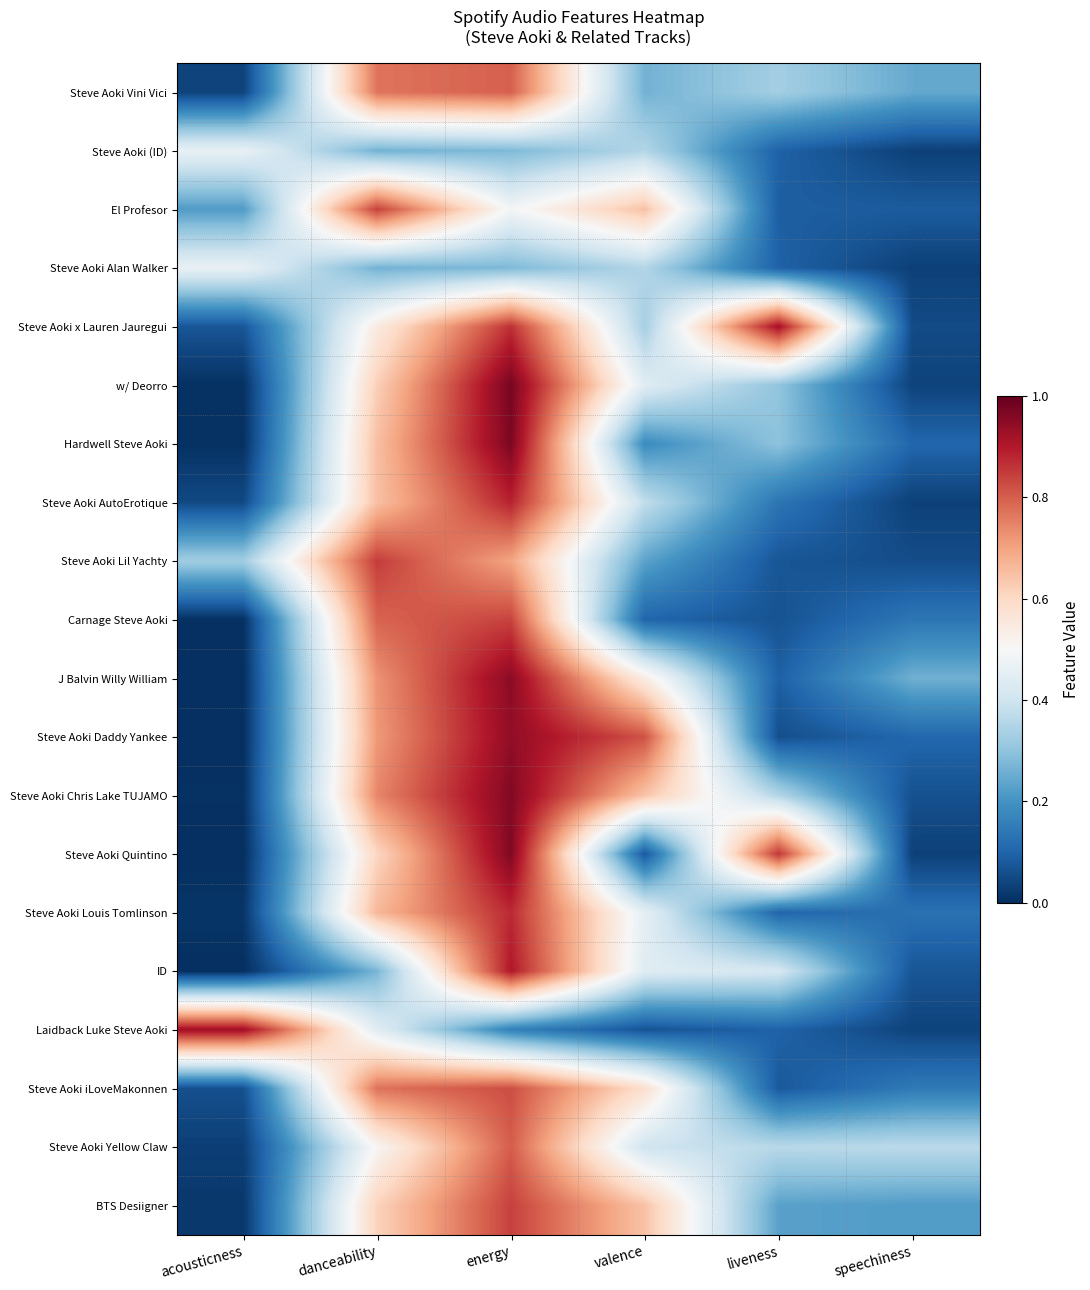

What is the maximum value shown in the chart?

1.0